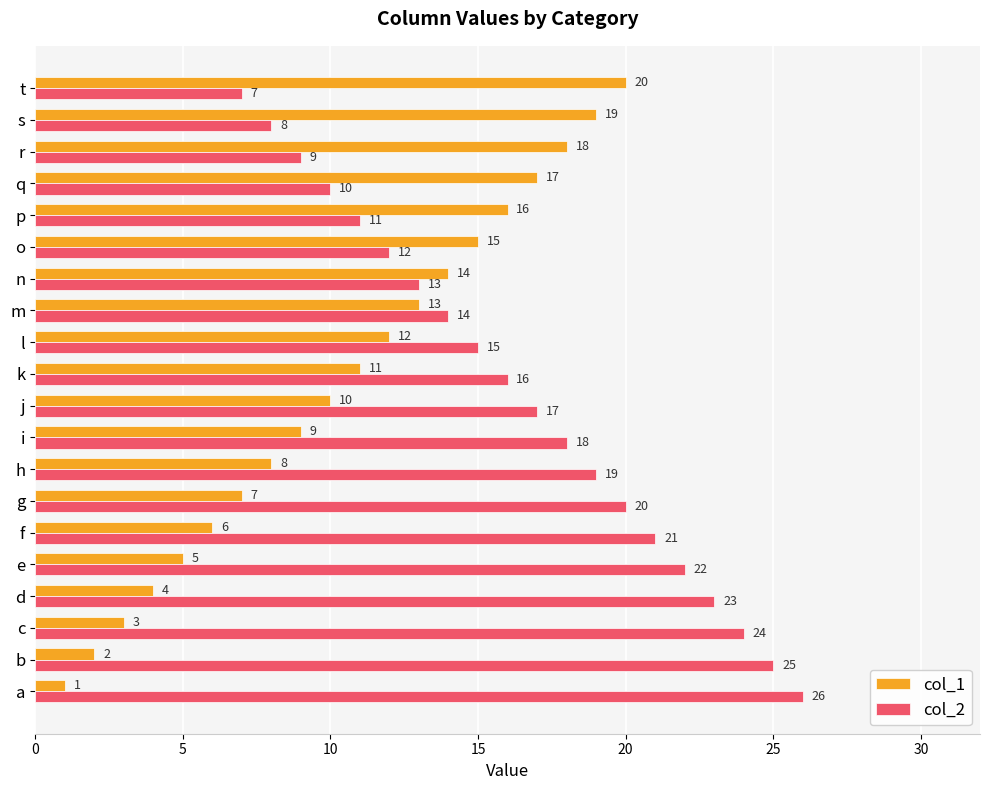

What is the lowest value of the col_1 series?

1